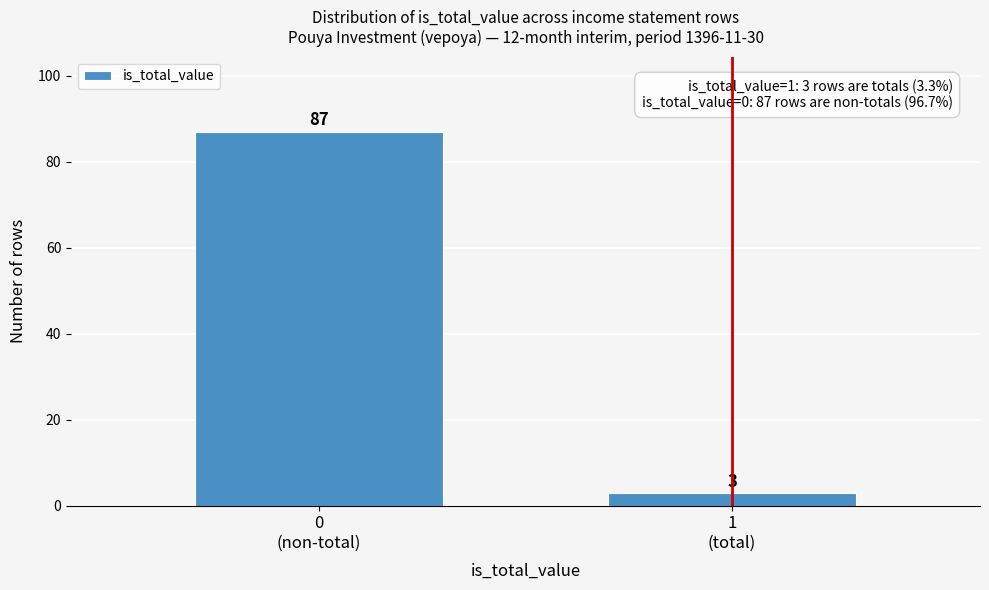

Reading left to right, what are all the values shown in this chart?

87	3